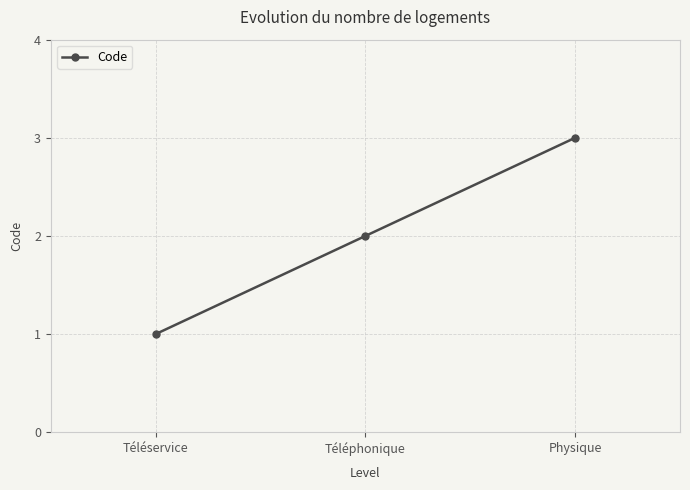

What is the ratio of the value at Téléservice to the value at Physique?

0.3